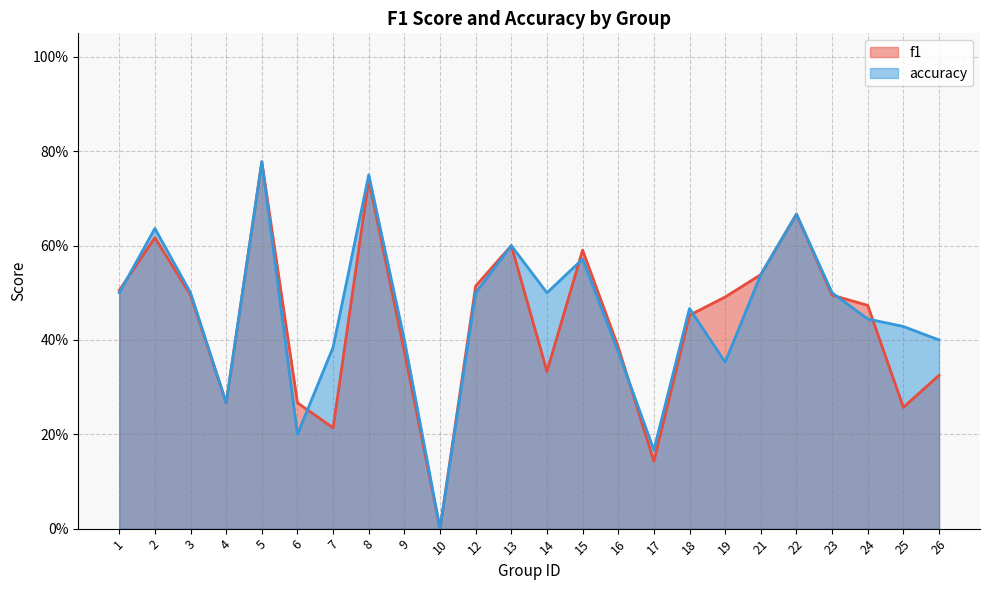

Which series ends up on top after the final intersection of accuracy and f1?

accuracy